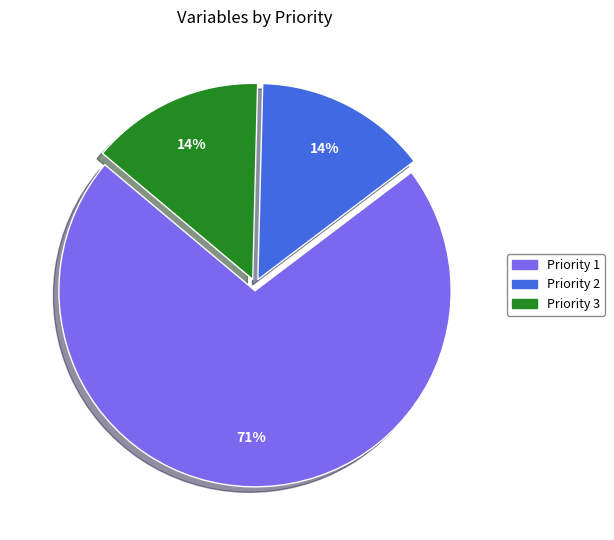

Which slice represents more than half of the pie?

Priority 1